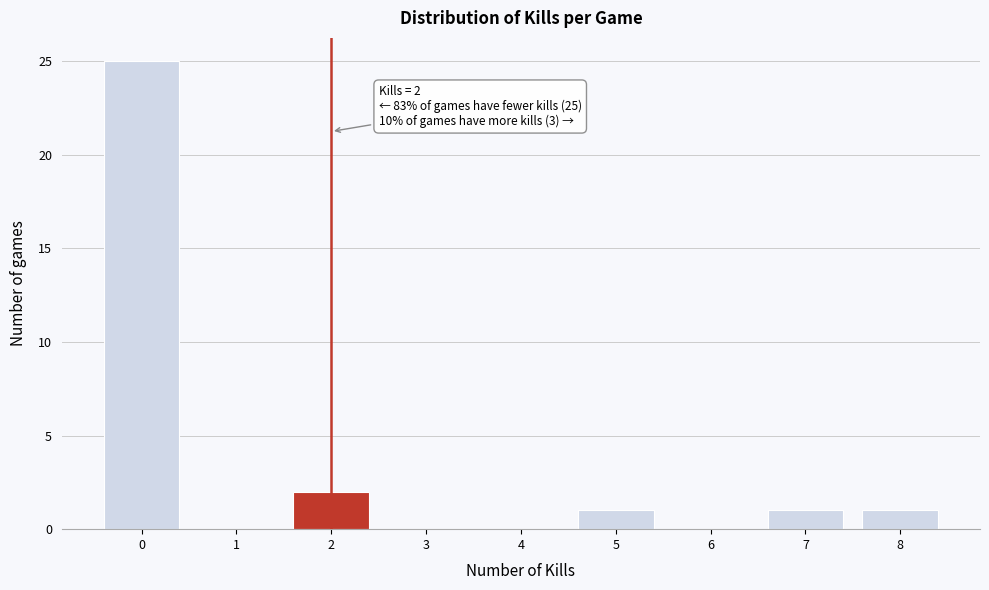

Over which range of the x-axis is the bar tallest?

-0.5 to 0.5